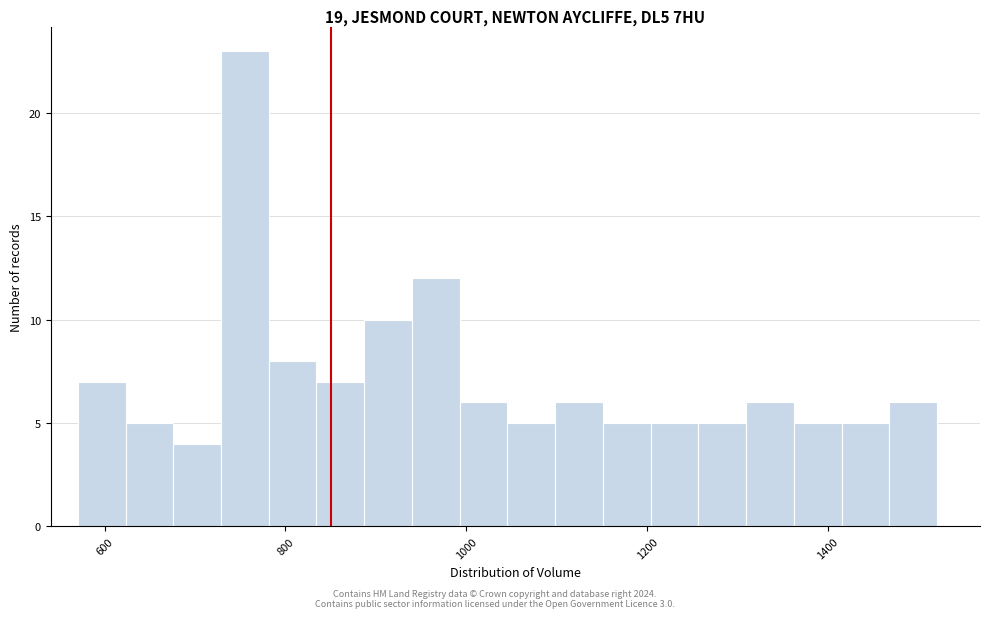

Read against the x-axis, roughly where is the centre of the tallest bar?

760